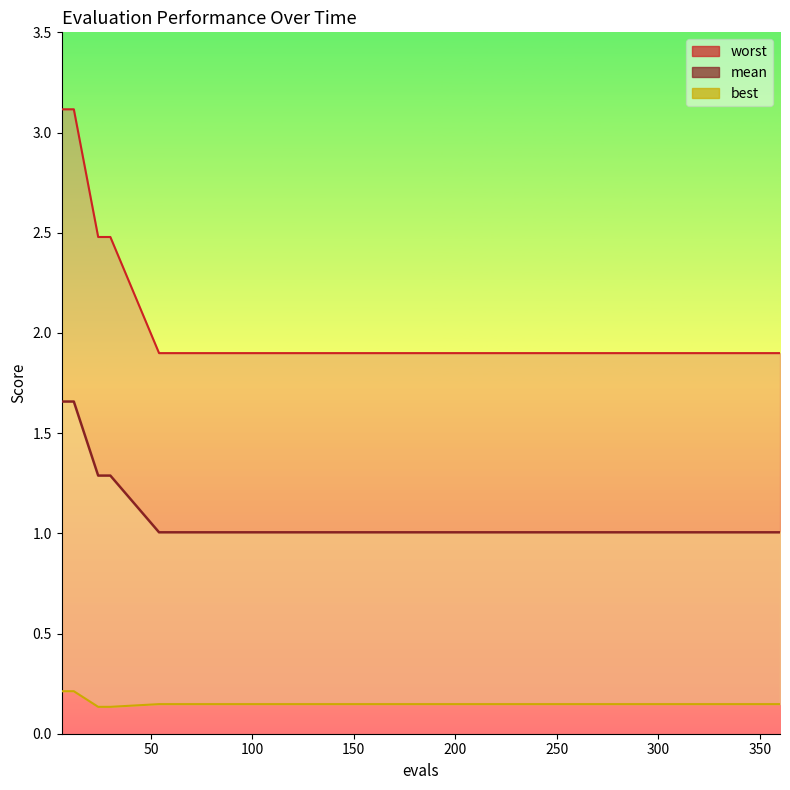

Does the chart have visible grid lines?

No